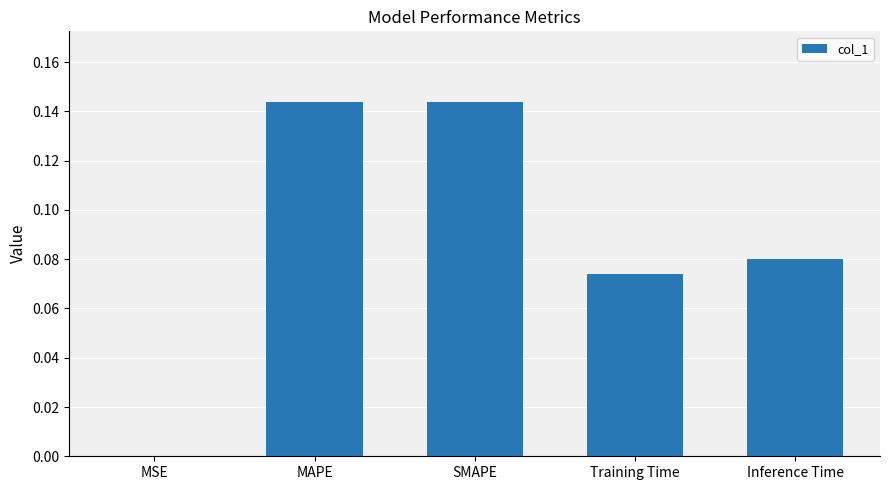

What is the sum of the values at MAPE and SMAPE?

0.3